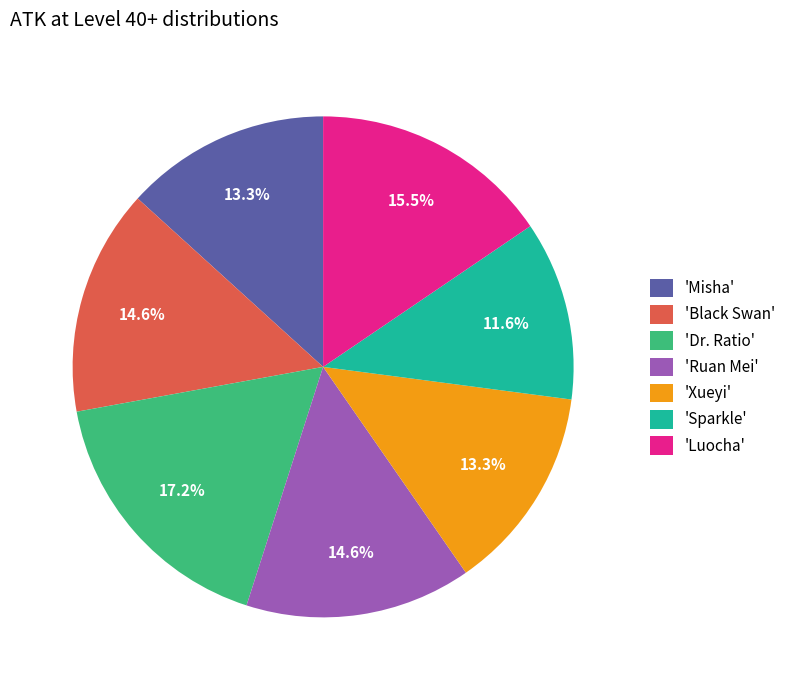

Combined, do 'Dr. Ratio' and 'Misha' account for over 50%?

No